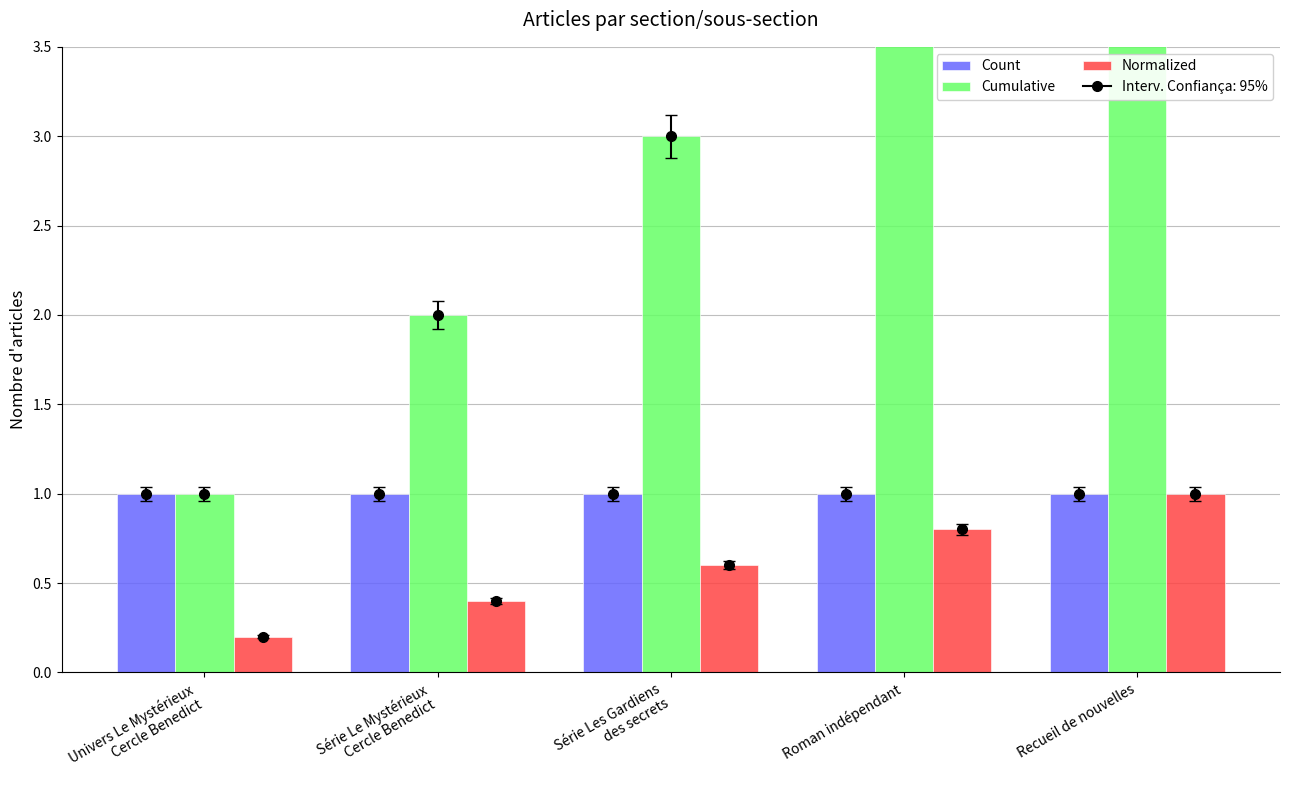

The Normalized series shows 0.8 at Roman indépendant. True or false?

True